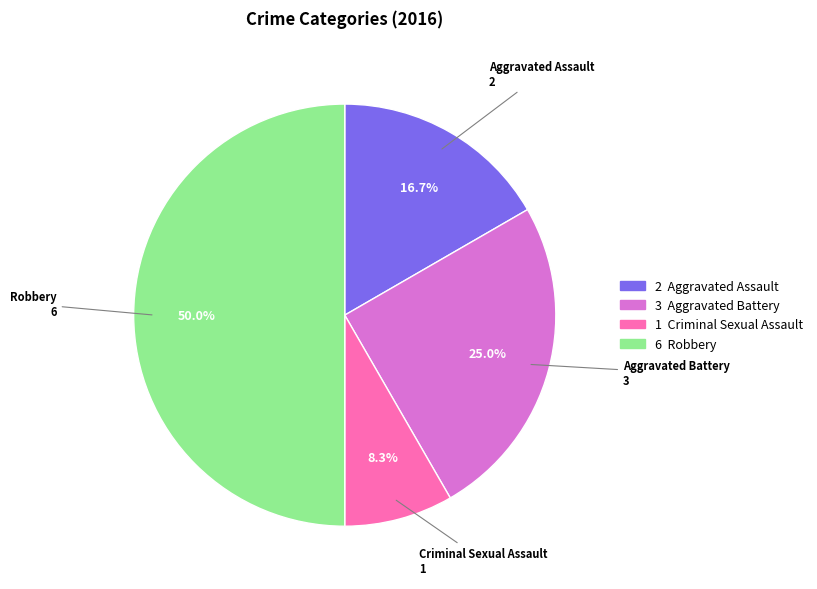

To the nearest percent, what percentage of the pie is Aggravated Assault?

17%